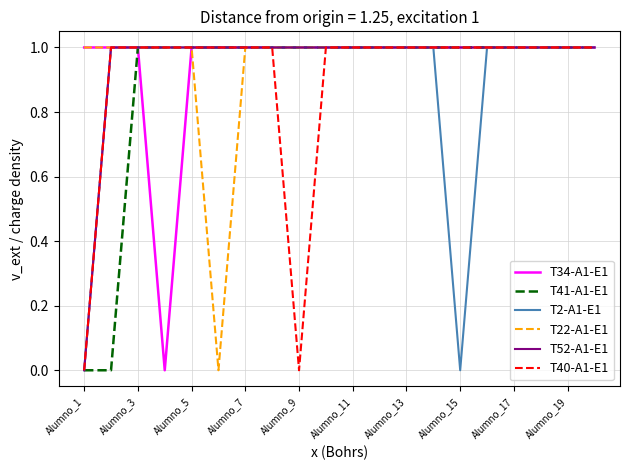

Is it true that T34-A1-E1 equals 1 at Alumno_19?

True